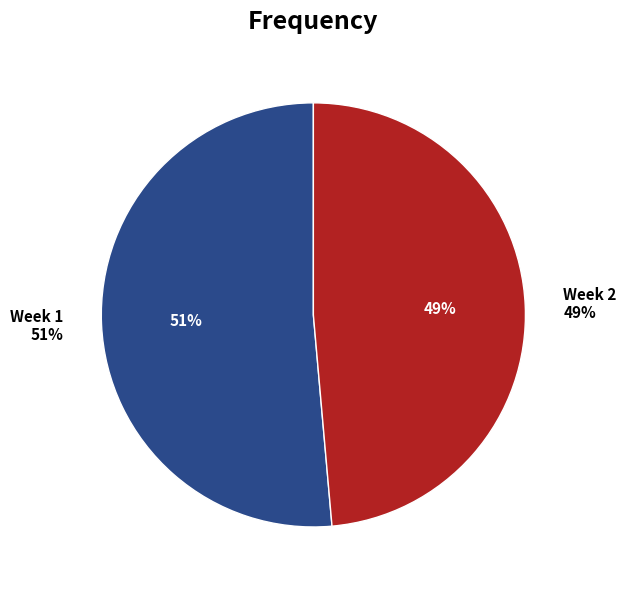

Do Week 1 and Week 2 together represent more than half of the pie?

Yes